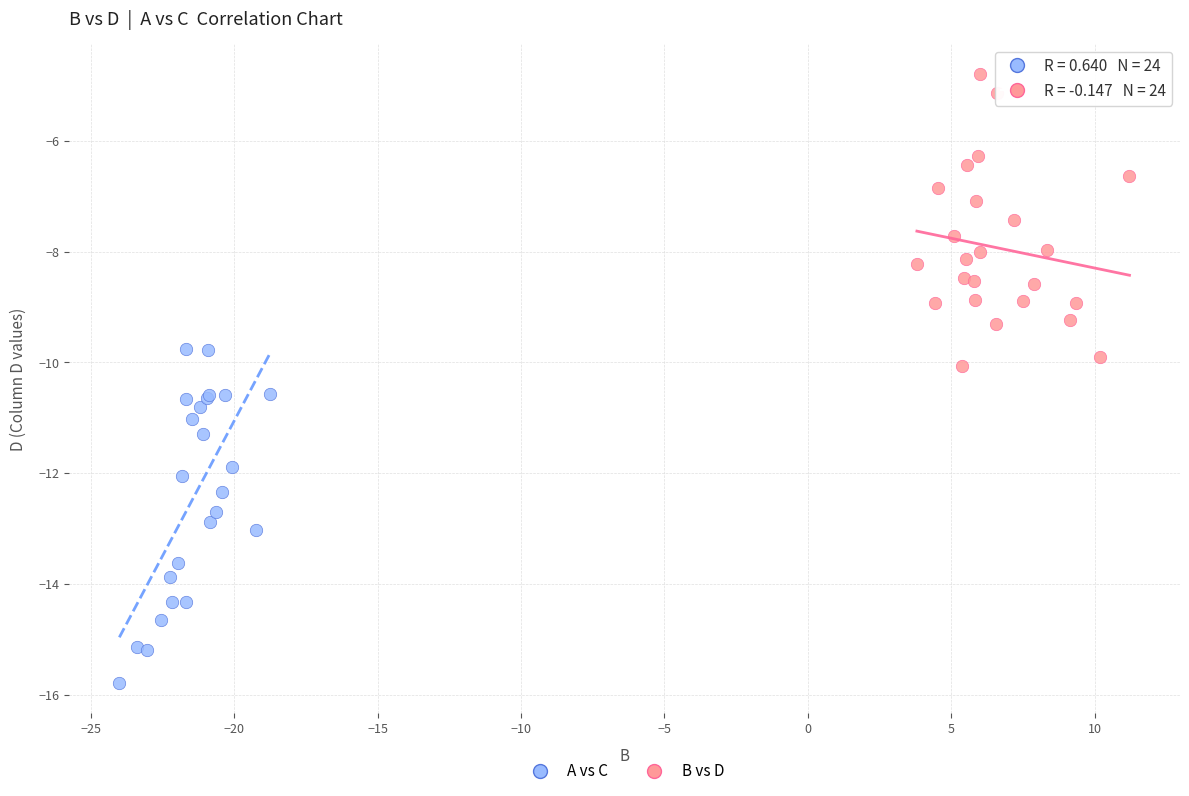

Which series reaches the maximum Y coordinate?

B vs D